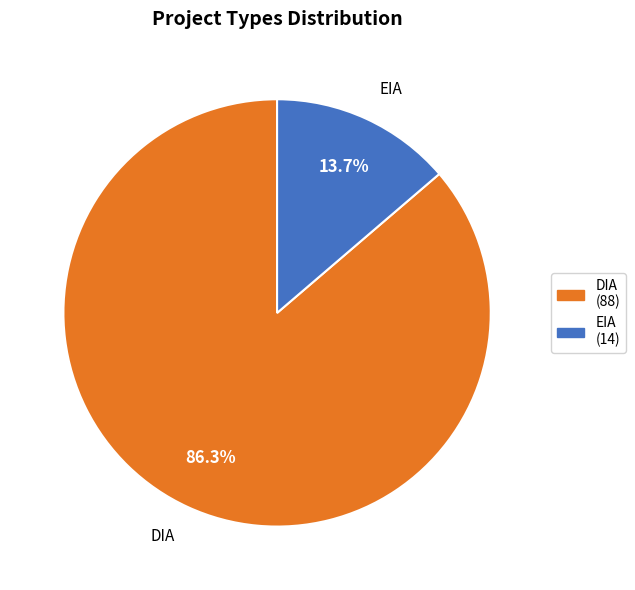

Which has a higher value, DIA or EIA?

DIA